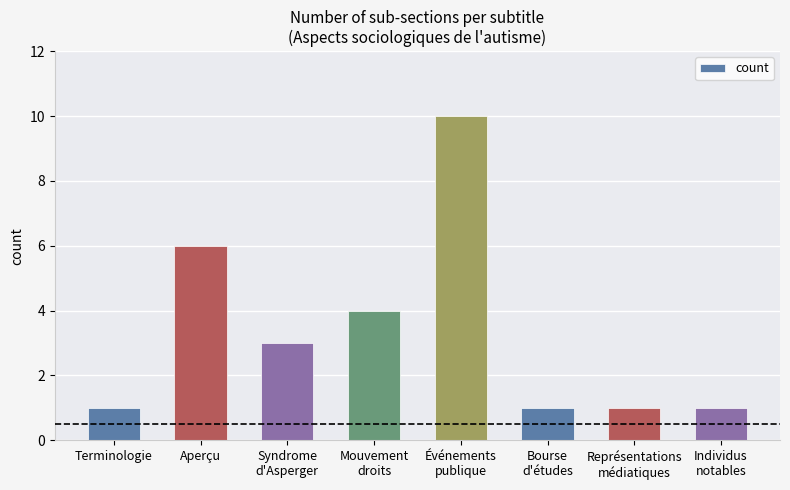

Approximately how many times larger is the value at Représentations
médiatiques compared to Aperçu?

0.2